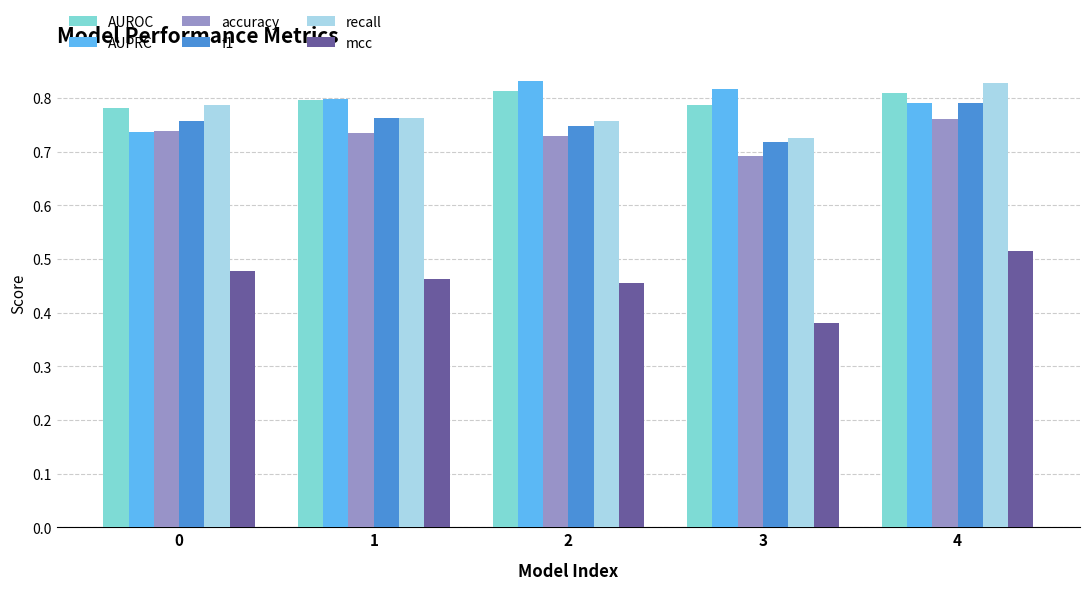

The AUPRC series shows 0.7 at 0. True or false?

True